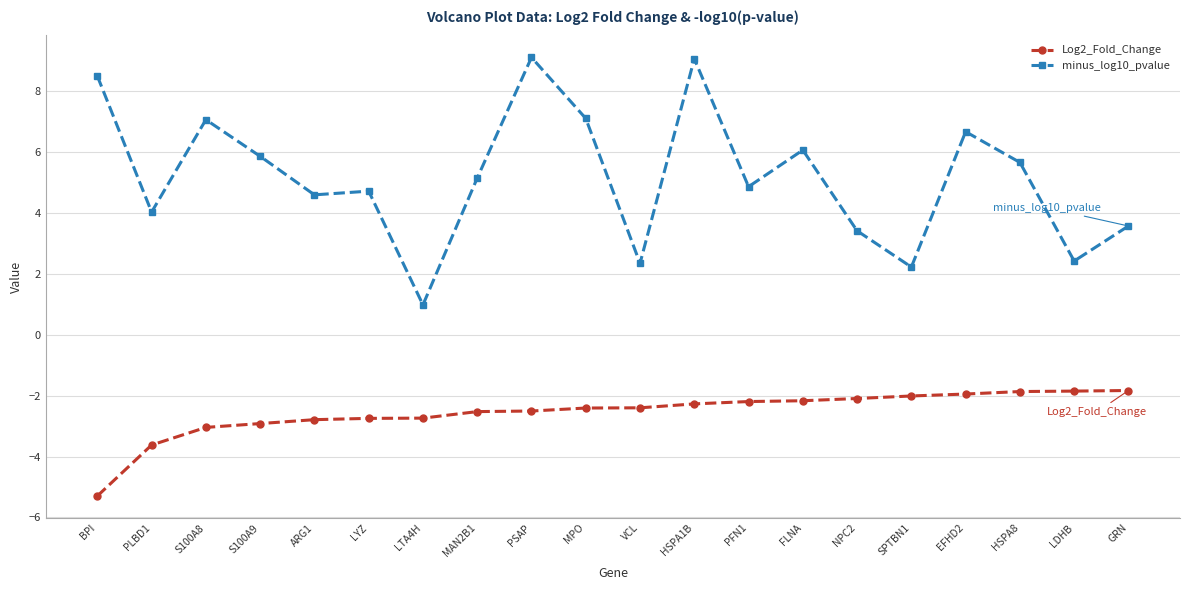

The Log2_Fold_Change series shows -2.7 at LDHB. True or false?

False